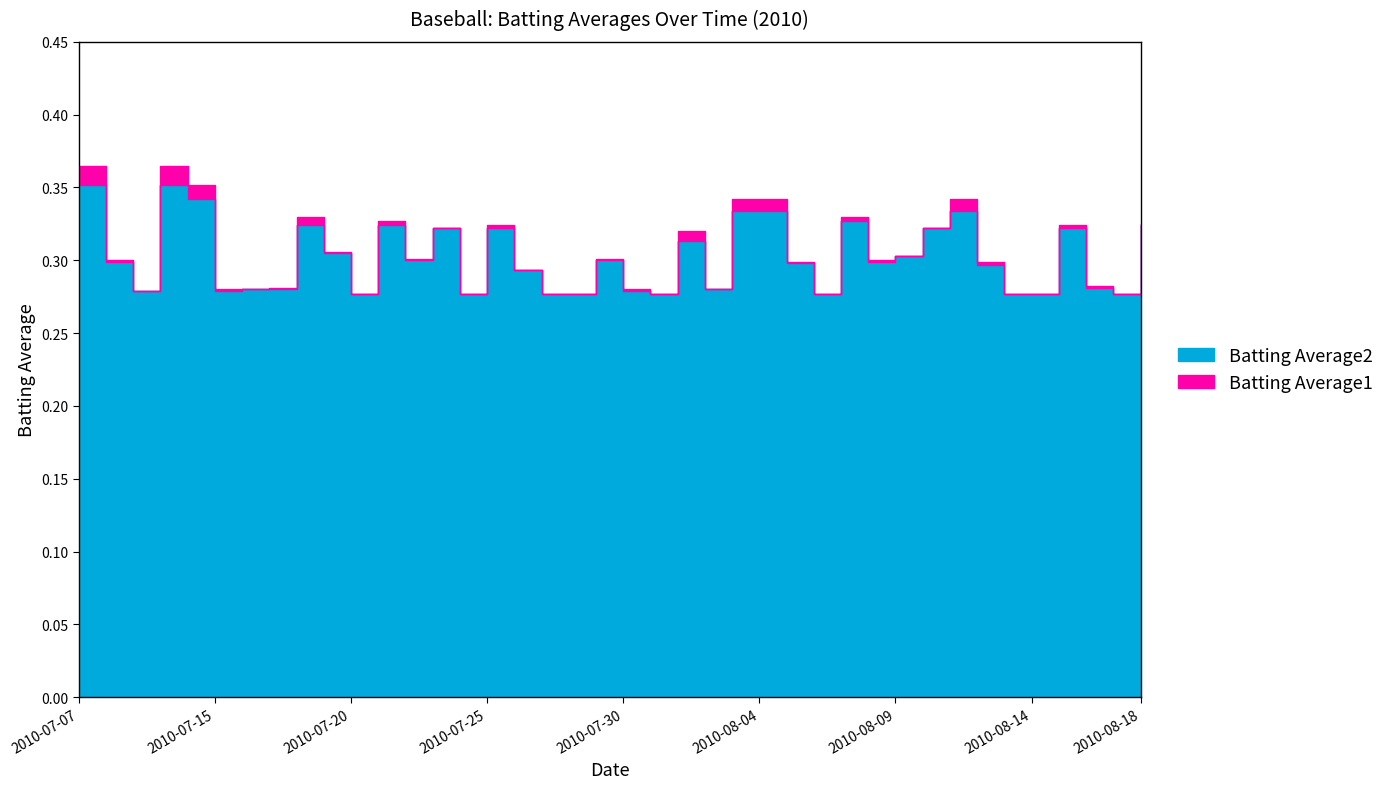

How many interior local valleys does the Batting Average1 series have?

9